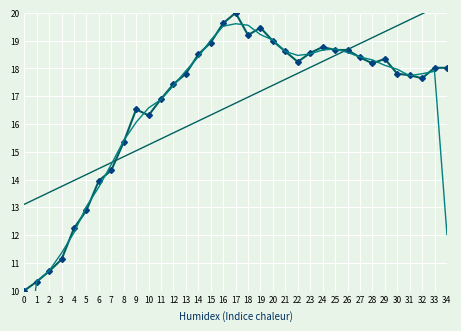

Where does the trend series first go above 16?

14